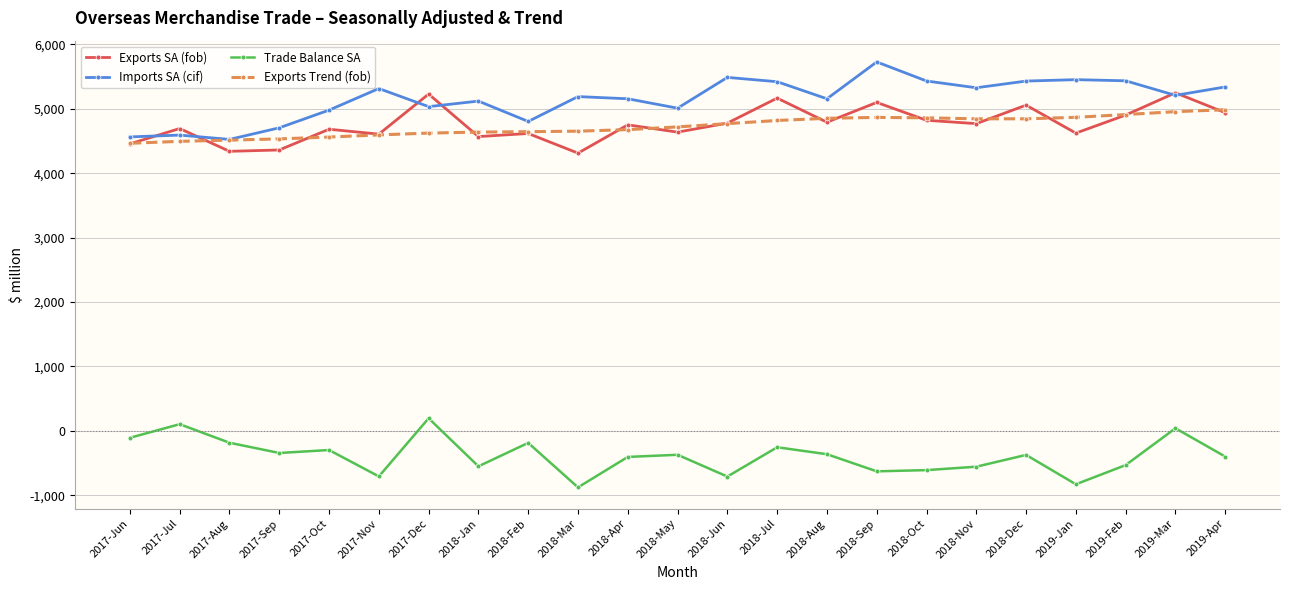

What is the maximum value for Trade Balance SA?

195